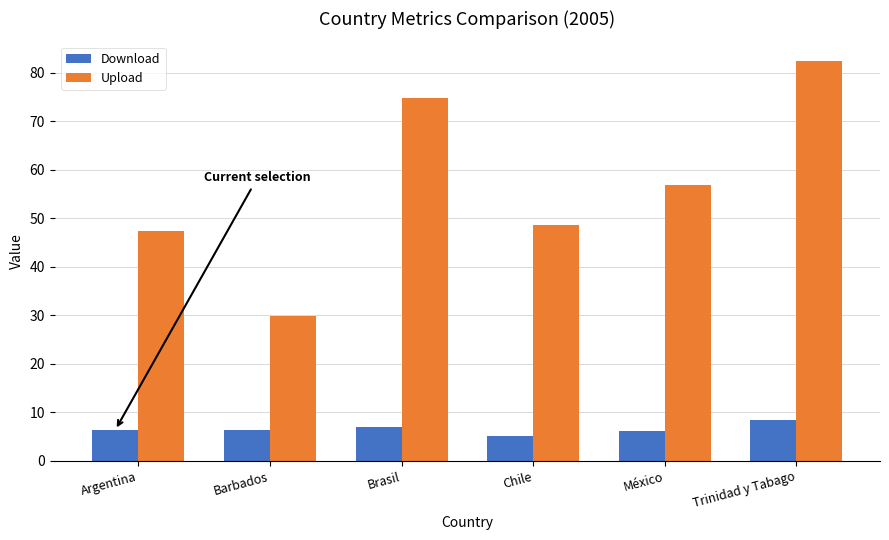

Which series changed the most between Barbados and Brasil?

Upload